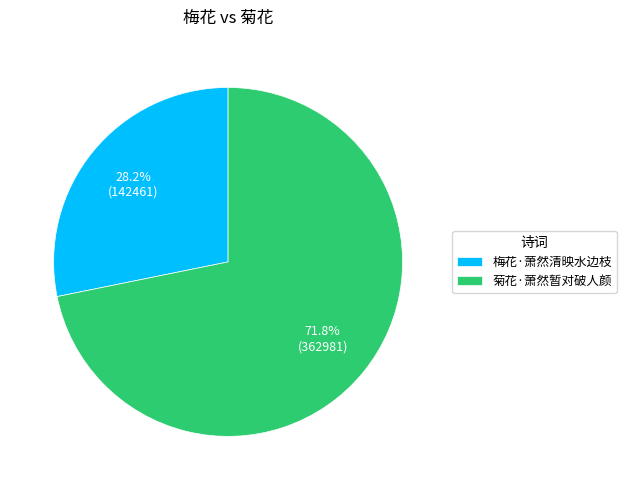

To the nearest percent, what is the average slice percentage?

50%